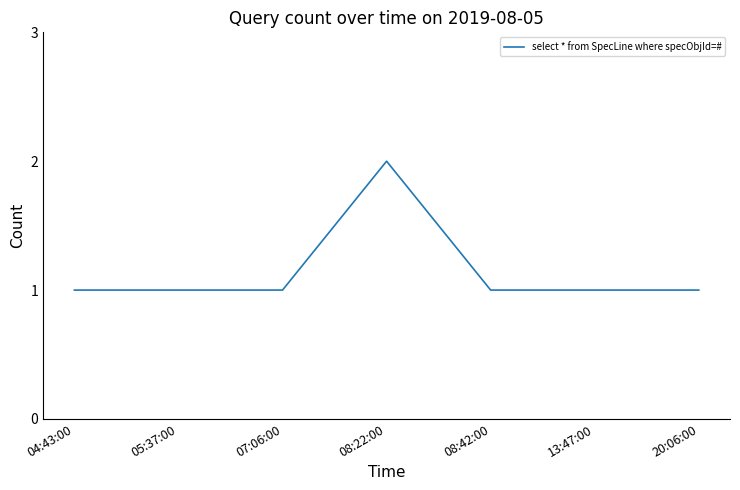

What is the change in value from 04:43:00 to 08:22:00?

+1